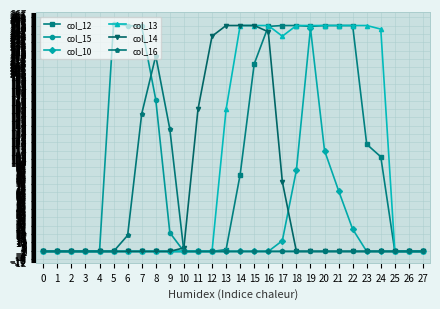

Is this an area chart (filled region under the line)?

No